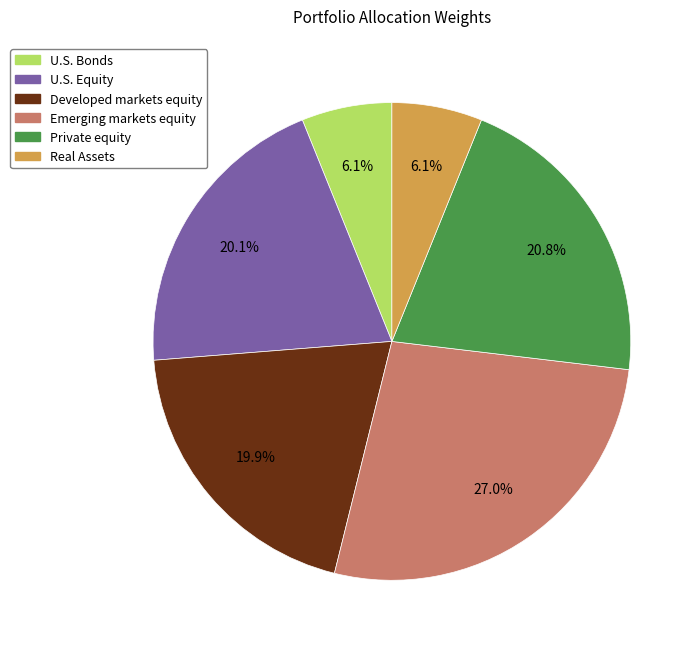

What percentage is the U.S. Equity slice, to the nearest percent?

20%